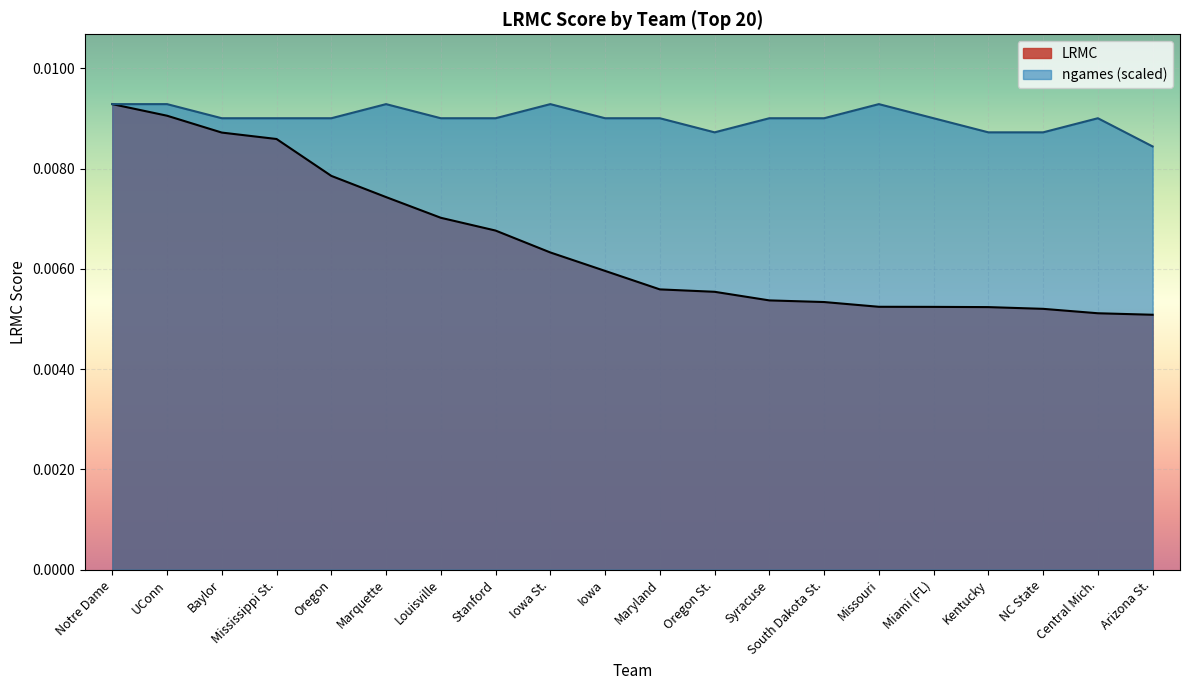

Which series has the widest spread of values?

LRMC